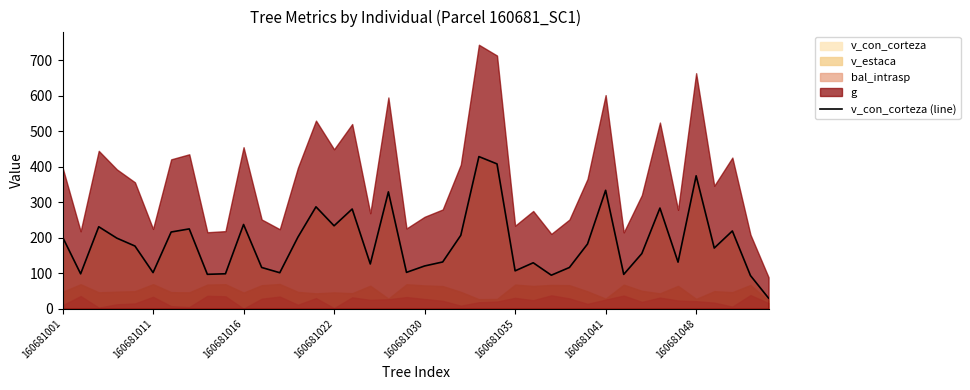

Reading left to right, extract all data points from this chart.

201.8	98.1	230.7	198.6	176.4	101.6	215.9	224.6	96.7	98.2	237.1	116.0	101.2	201.2	286.8	233.4	280.7	125.9	329.0	102.2	120.2	131.5	206.6	428.3	407.7	106.5	129.2	94.2	116.0	182.1	333.3	96.5	155.2	283.3	131.0	374.2	170.7	218.8	93.2	29.6